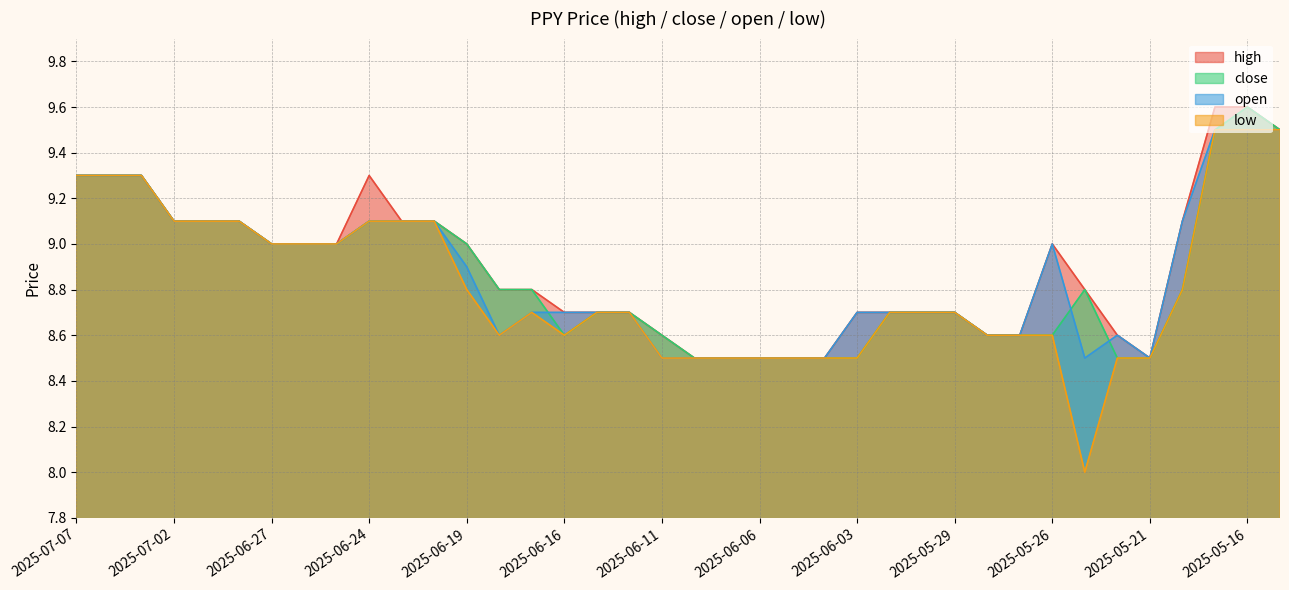

True or false: high and open intersect in this chart.

False